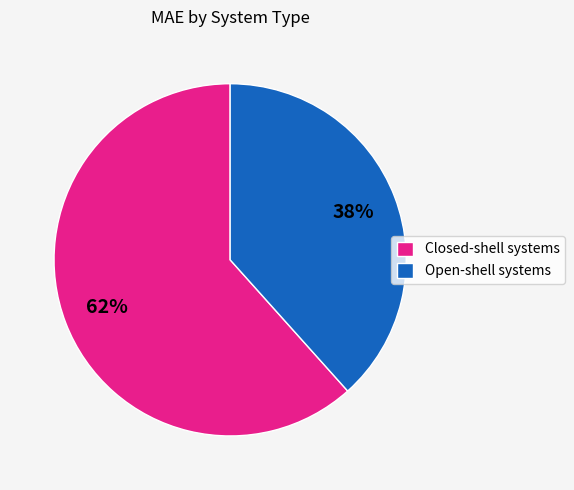

Does Closed-shell systems account for over 50% of the chart?

Yes